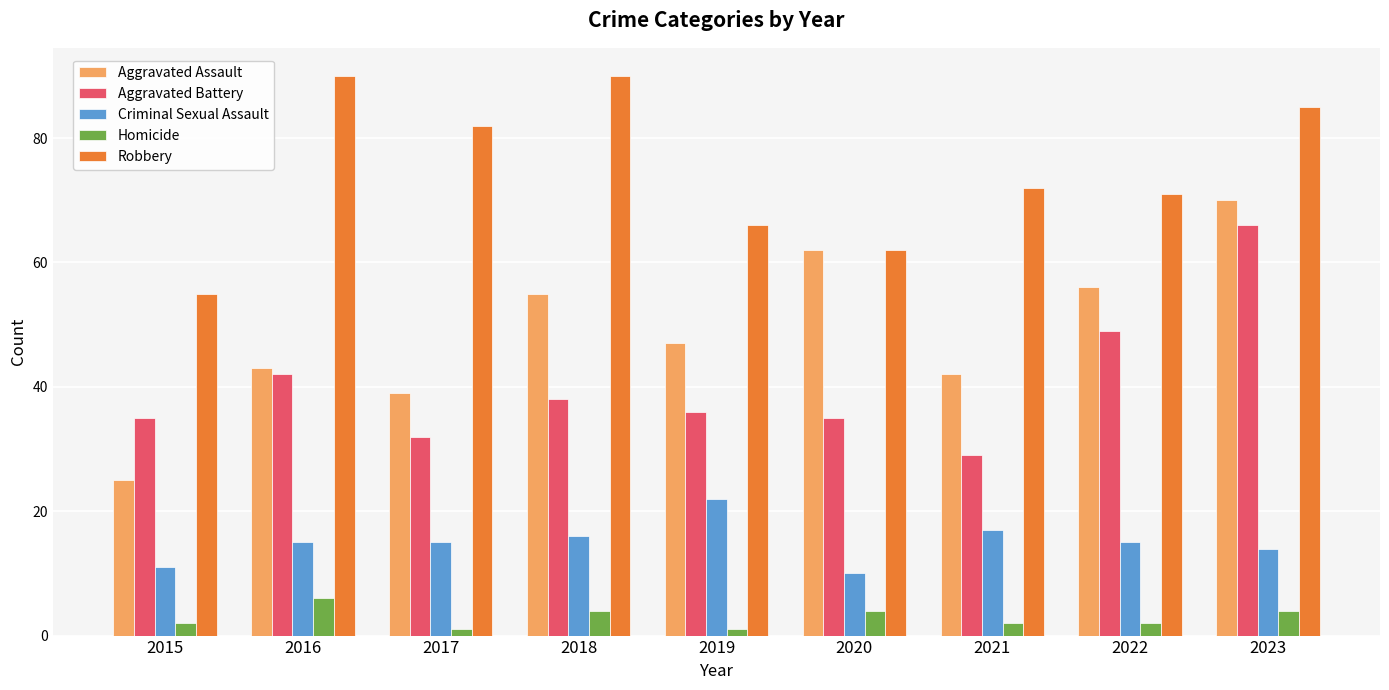

What is the maximum value for Aggravated Assault?

70